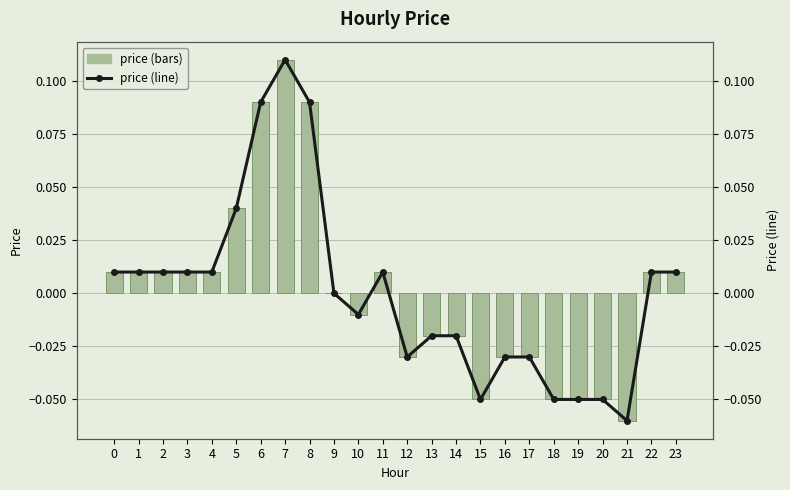

Reading right to left, extract all data points from this chart.

price: 0.0	0.0	-0.1	-0.1	-0.1	-0.1	-0.0	-0.0	-0.1	-0.0	-0.0	-0.0	0.0	-0.0	0.0	0.1	0.1	0.1	0.0	0.0	0.0	0.0	0.0	0.0
price (line): 0.0	0.0	-0.1	-0.1	-0.1	-0.1	-0.0	-0.0	-0.1	-0.0	-0.0	-0.0	0.0	-0.0	0.0	0.1	0.1	0.1	0.0	0.0	0.0	0.0	0.0	0.0